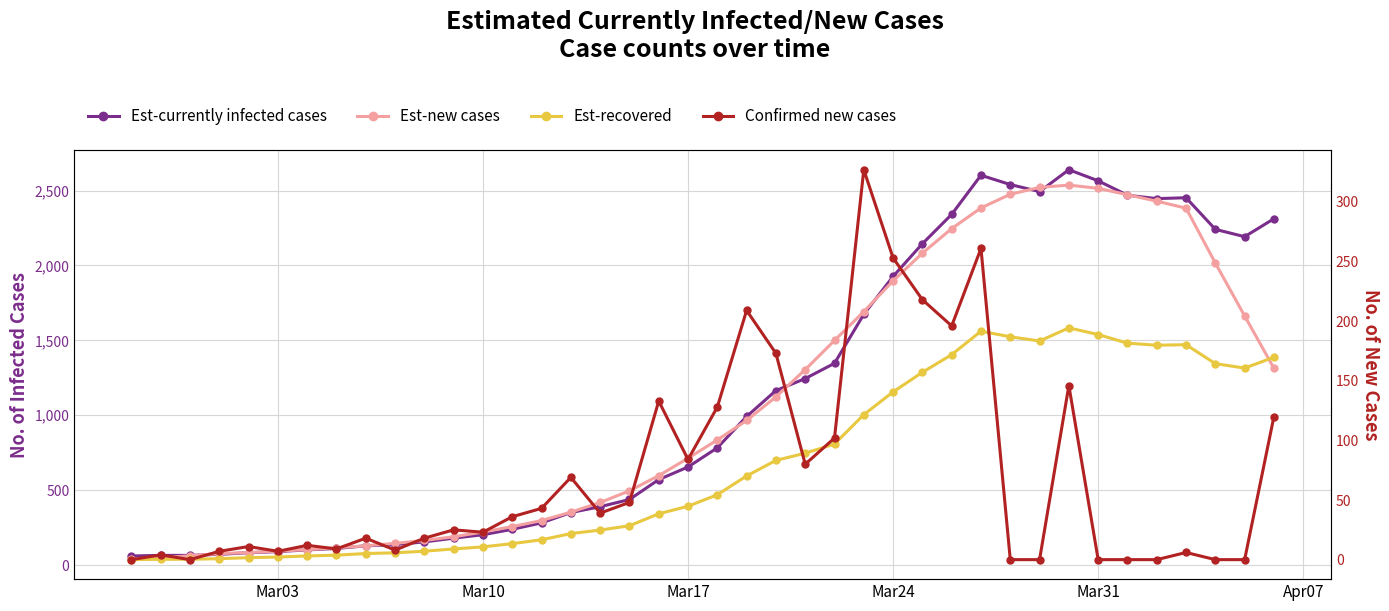

In Est-currently infected cases, how many points are lower than both neighbors (excluding endpoints)?

3